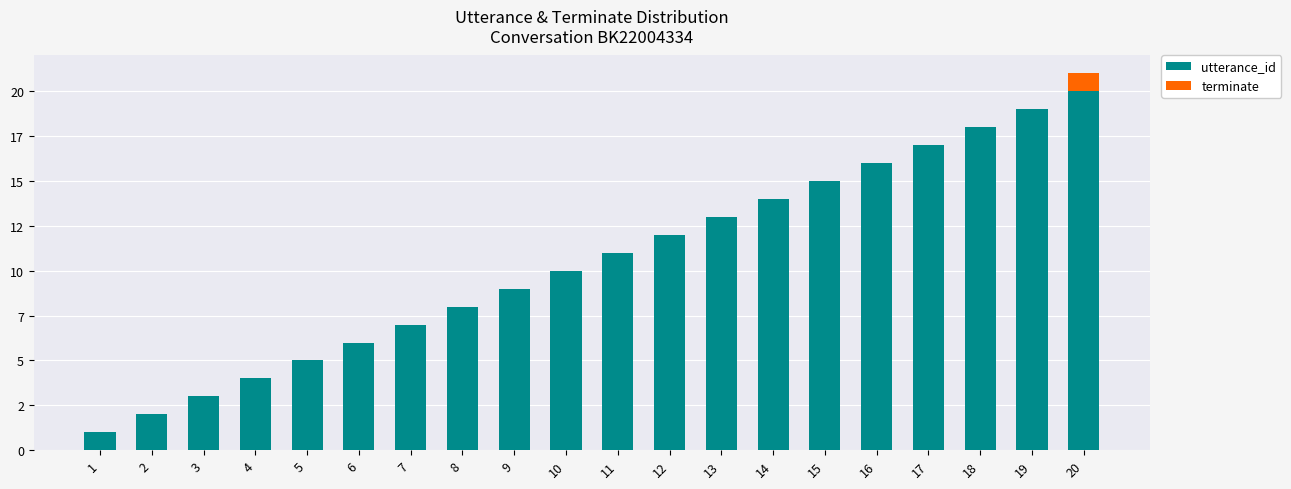

What is the difference between the utterance_id values at 7 and 8?

1